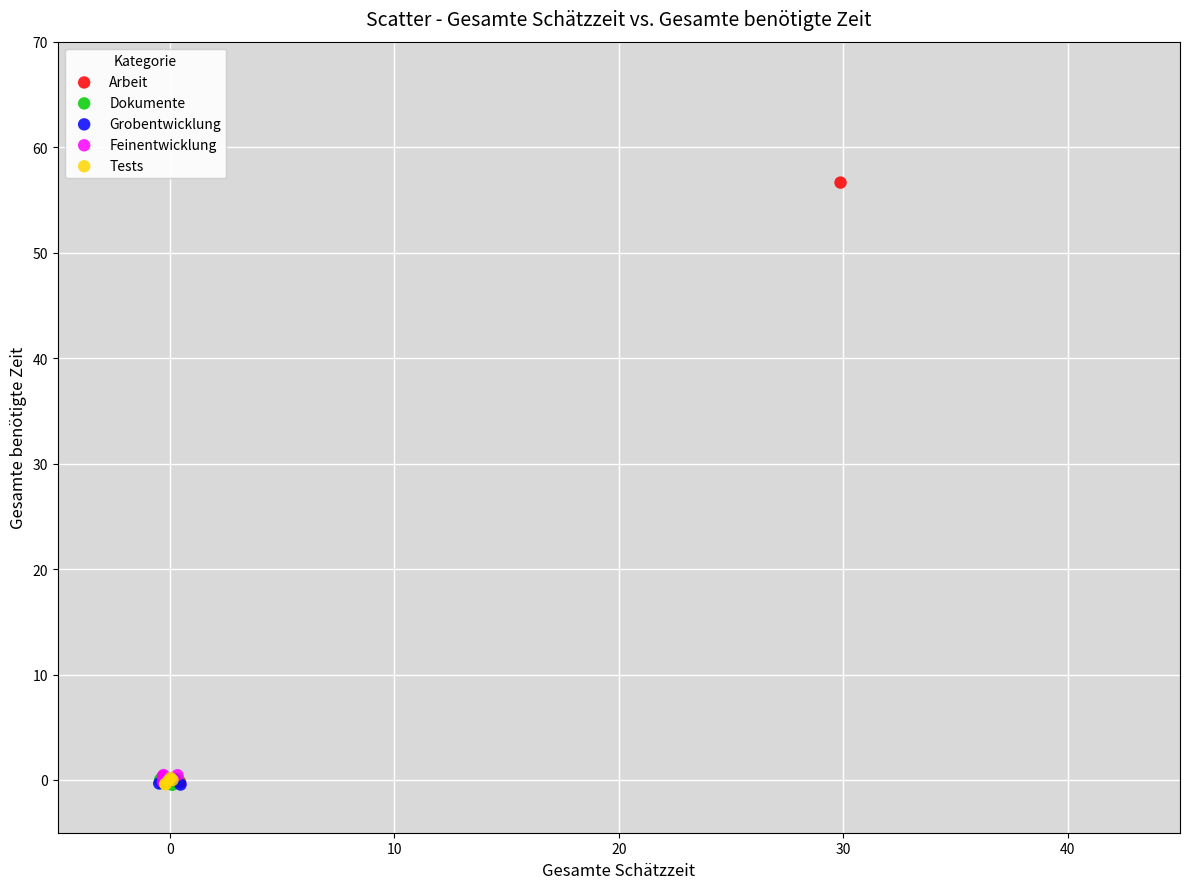

What are all the series names shown in the legend?

Arbeit, Dokumente, Grobentwicklung, Feinentwicklung, Tests